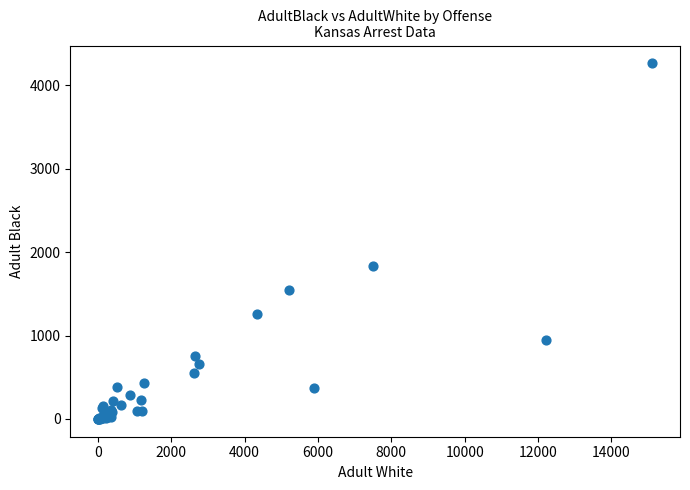

What Y value in the scatter plot is closest to 2132?

1838